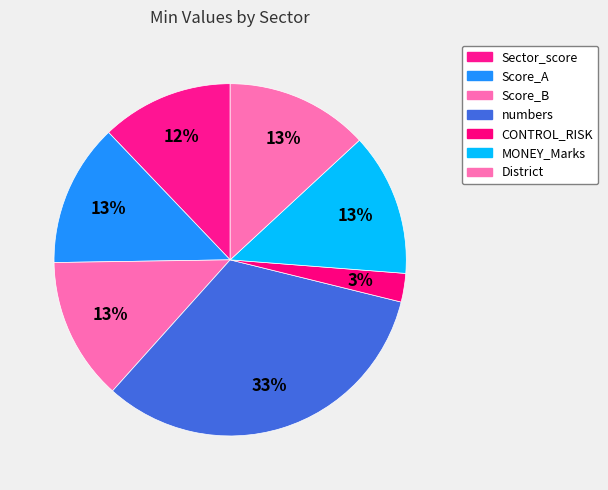

To the nearest percent, what percentage of the pie is CONTROL_RISK?

3%